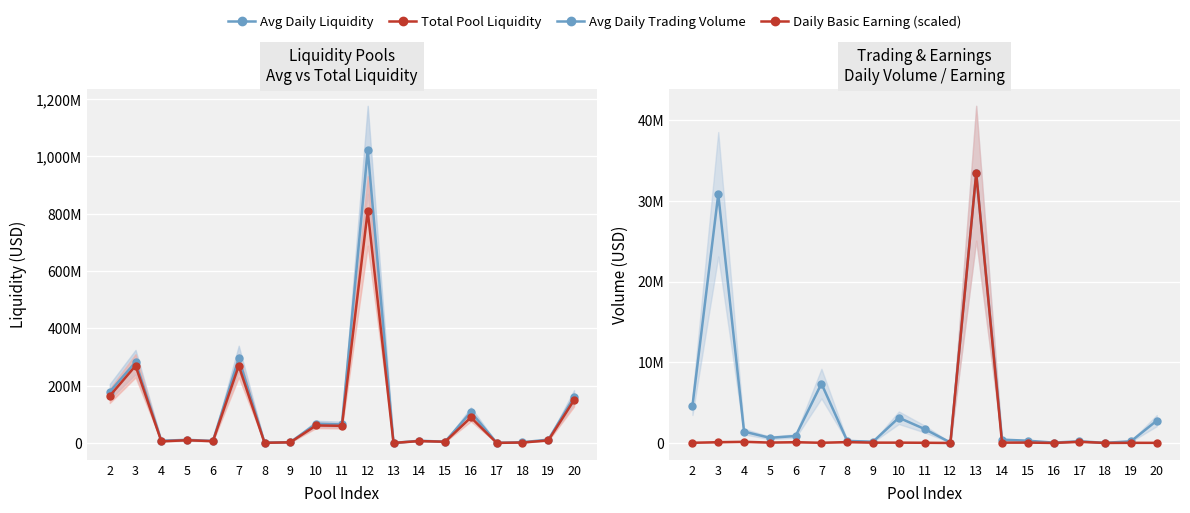

Reading right to left, what are all the values shown in this chart?

Avg Daily Liquidity: 20=160580222.2	19=12166802.5	18=3207521.8	17=1238915.0	16=108370757.3	15=5223972.3	14=8296391.1	13=851200.4	12=1022594481.9	11=65170034.5	10=67786085.5	9=3488687.9	8=2002839.1	7=295251603.7	6=7816847.4	5=11496618.1	4=8440947.6	3=282647926.5	2=179099648.0
Total Pool Liquidity: 20=150162344.1	19=9466646.6	18=2257105.1	17=900003.5	16=89558399.3	15=4882351.8	14=7335752.3	13=828024.7	12=809442517.0	11=60383799.2	10=61657459.6	9=2917480.6	8=1233373.7	7=269820807.2	6=6898204.7	5=10170813.3	4=6257836.0	3=269629300.6	2=164799736.9
Avg Daily Trading Volume: 20=2767142.9	19=207142.9	18=13531.4	17=205714.3	16=40964.3	15=277142.9	14=408571.4	13=33424285.7	12=53652.9	11=1725714.3	10=3124285.7	9=154285.7	8=252857.1	7=7352857.1	6=860000.0	5=635714.3	4=1404285.7	3=30820000.0	2=4614285.7
Daily Basic Earning (scaled): 20=14660.6	19=14520.4	18=3585.0	17=141459.1	16=320.5	15=45183.6	14=41899.0	13=33424285.7	12=44.1	11=22551.7	10=39235.2	9=37512.8	8=107491.3	7=21189.8	6=93611.8	5=47046.2	4=141599.3	3=92810.6	2=21930.9